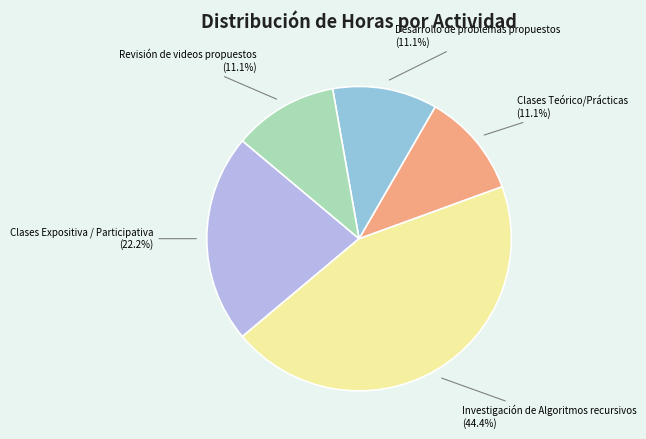

What is the largest slice in the pie chart?

Investigación de Algoritmos recursivos